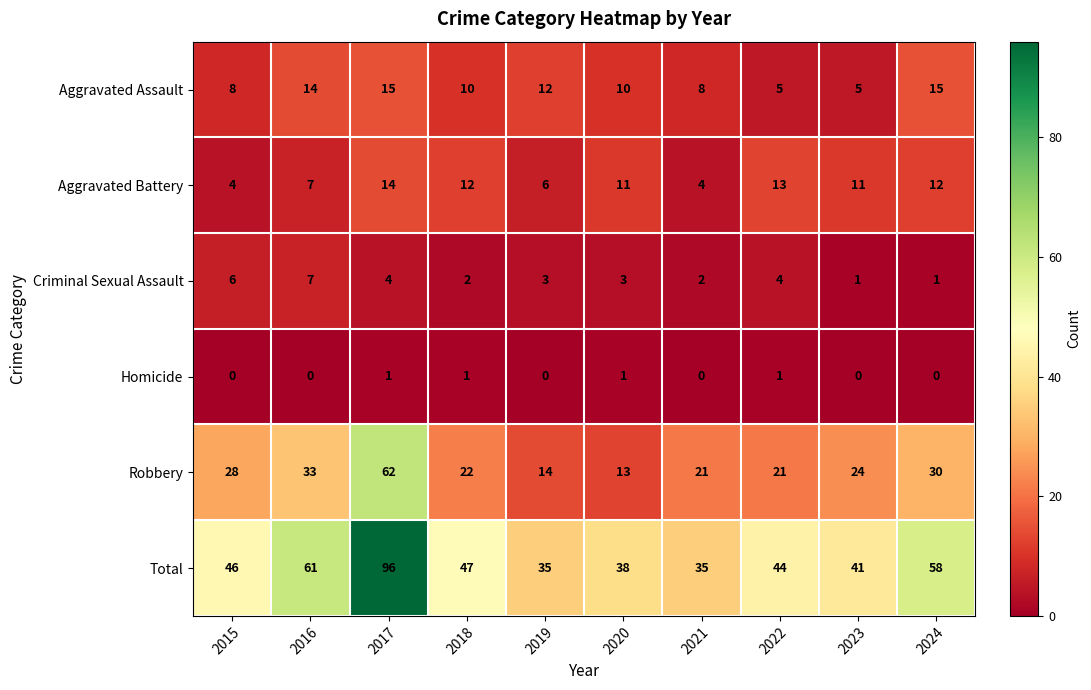

What is the sum of all Aggravated Battery values?

94